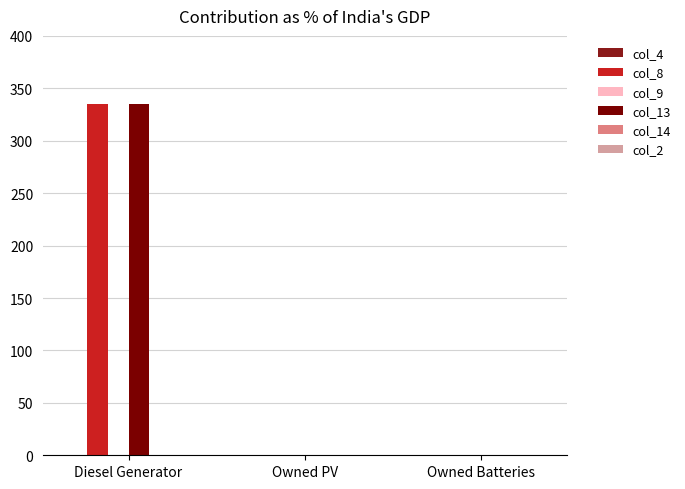

Reading left to right, transcribe all the data shown in this chart.

col_8: Diesel Generator=335	Owned PV=0	Owned Batteries=0
col_13: Diesel Generator=335	Owned PV=0	Owned Batteries=0